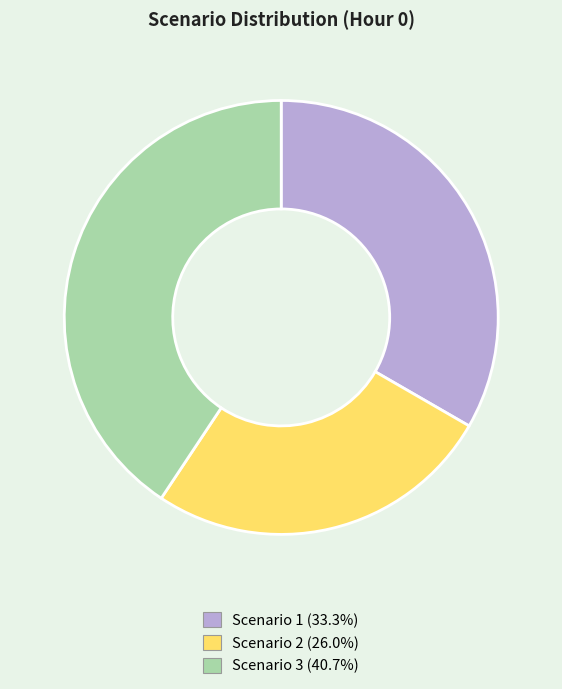

Is the sum of Scenario 2 and Scenario 1 greater than half?

Yes